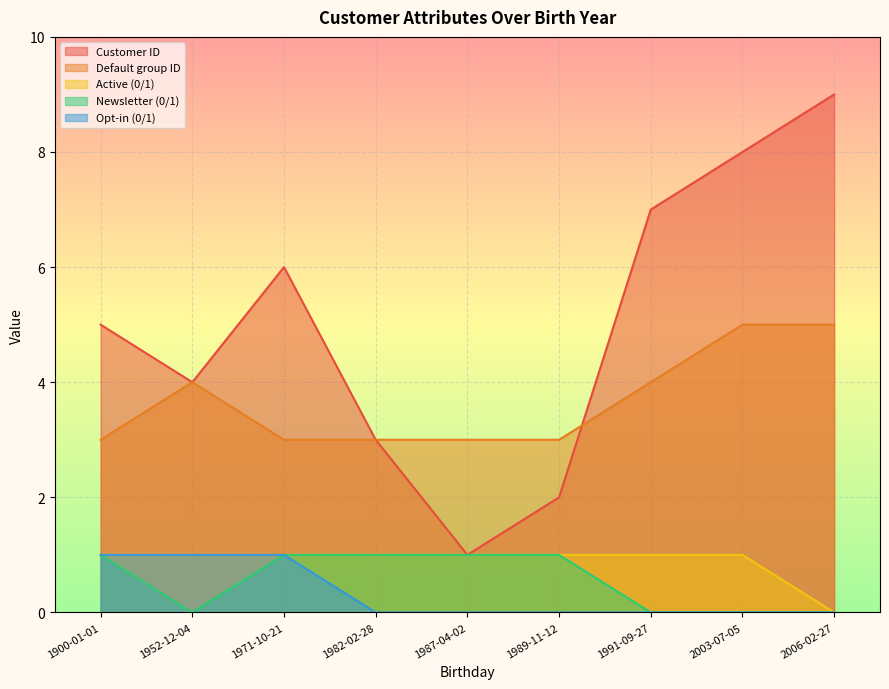

Where is Opt-in (0/1) nearest to the value 0?

1982-02-28